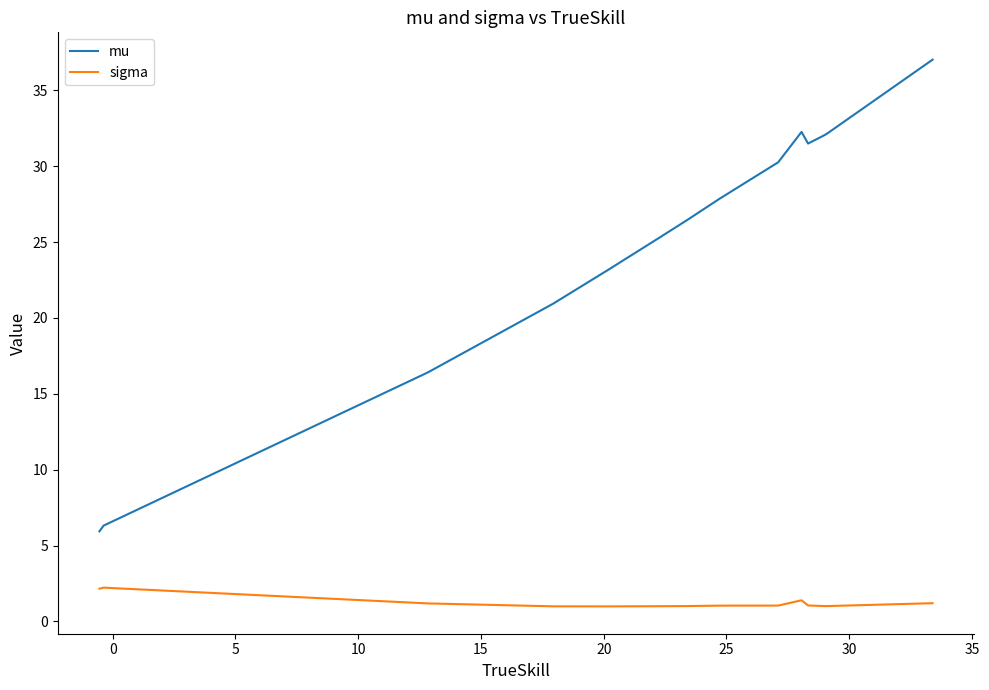

Rank the series by their average value, from highest to lowest.

mu, sigma